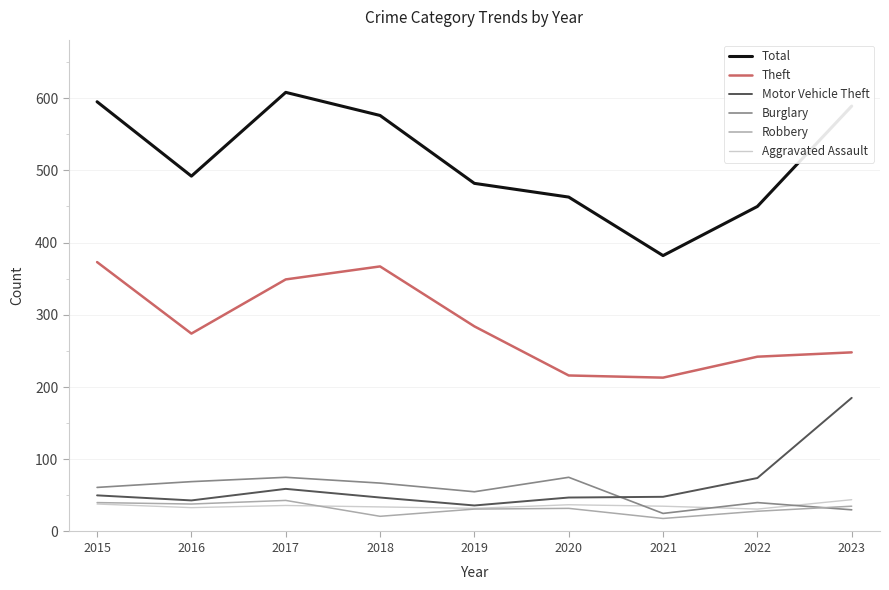

What is the difference between the Total values at 2017 and 2020?

145